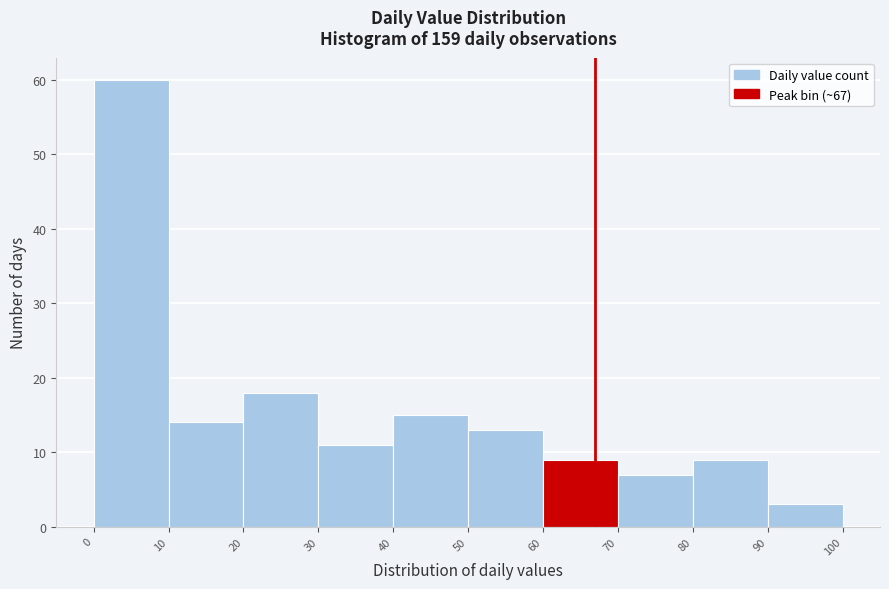

Which range on the x-axis has the tallest bar?

0 to 10